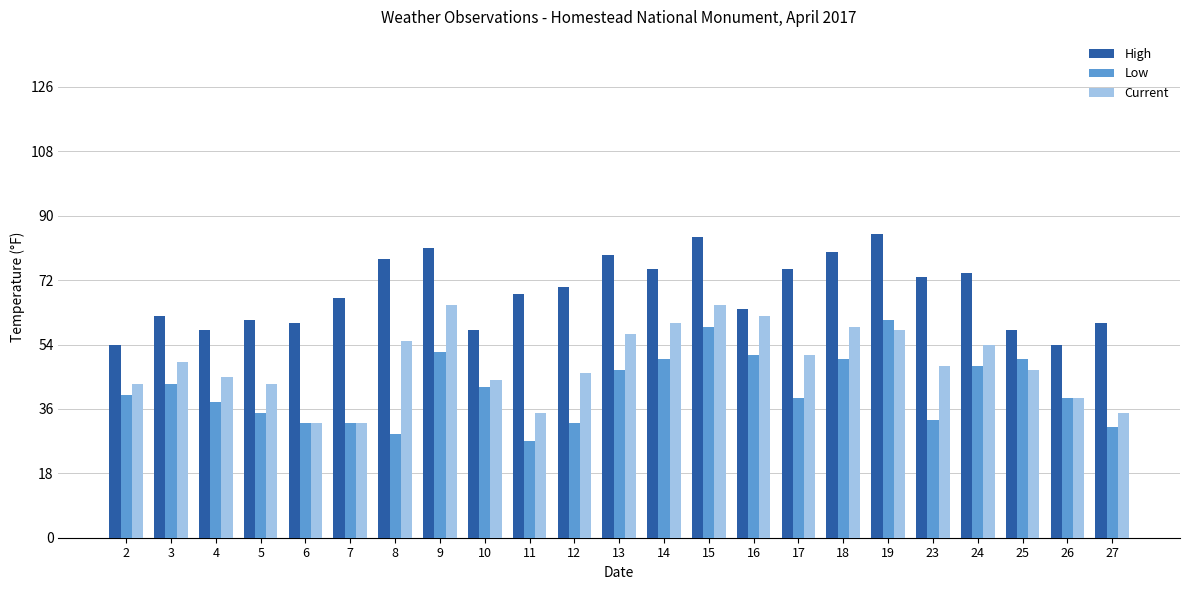

The value of Low at 7 is 32. True or false?

True